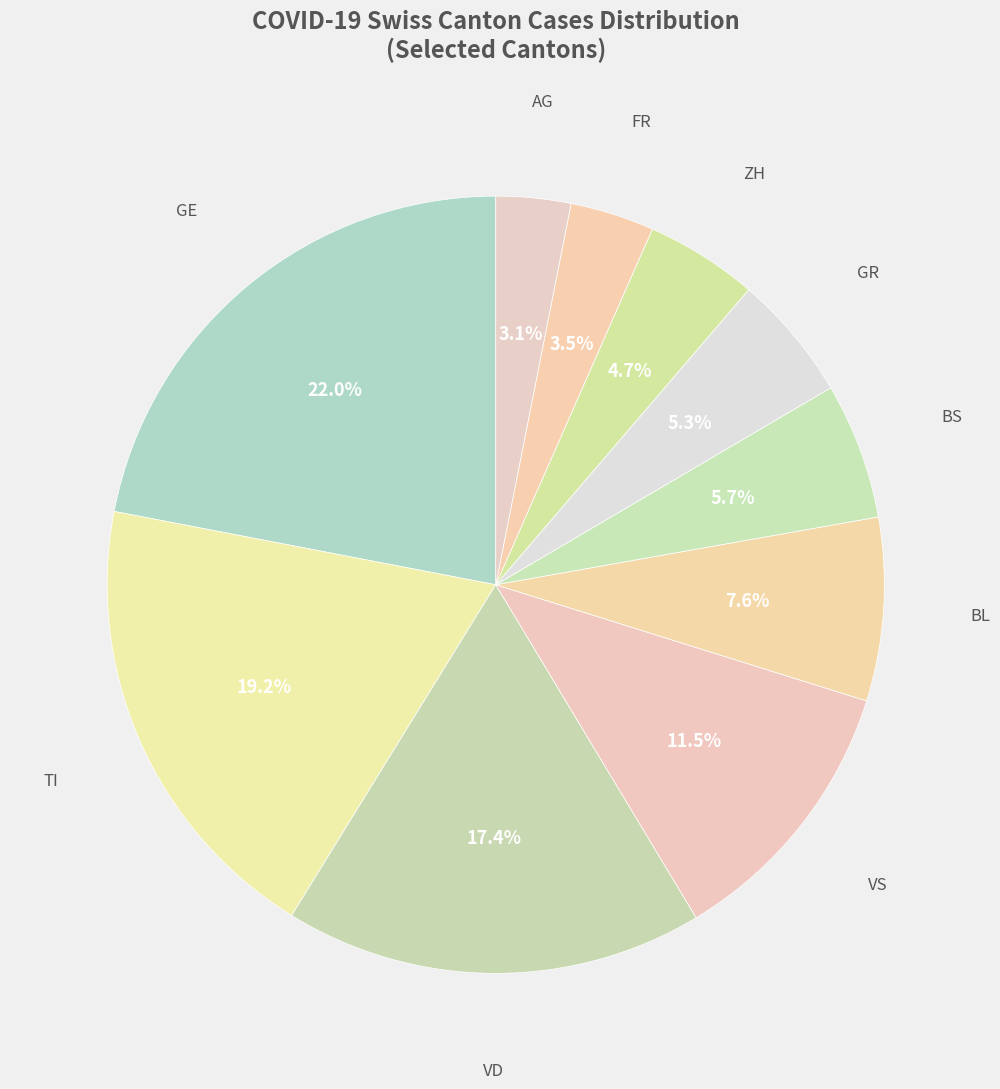

How many segments does this pie chart have?

10